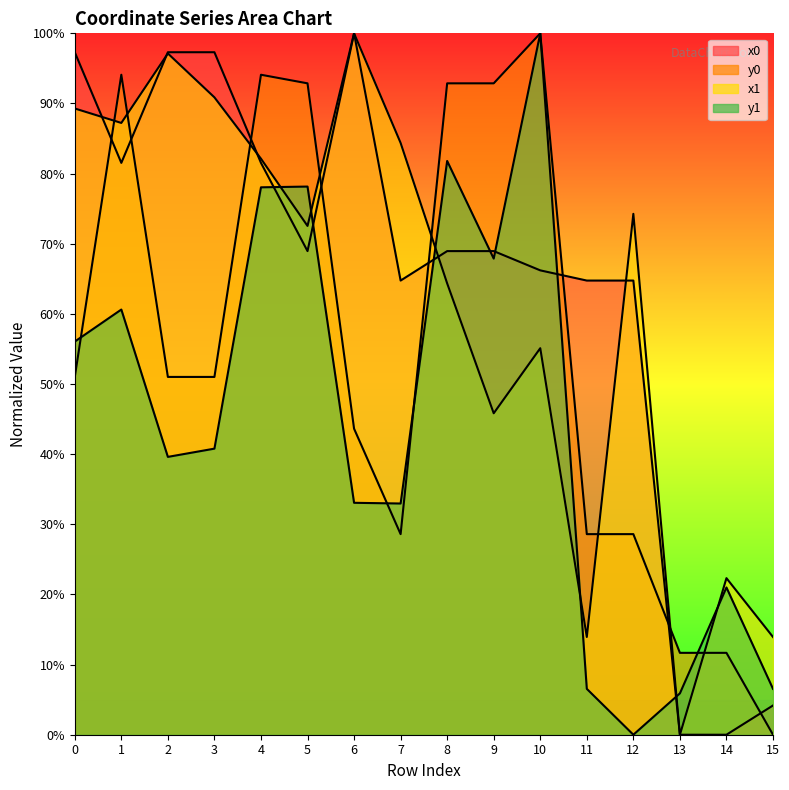

Is the value of x0 at 7 greater than the value of y1 at 11?

Yes